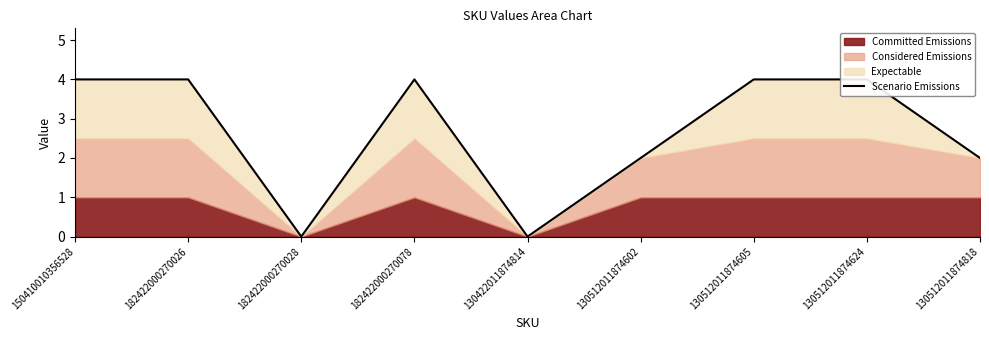

What is the average value?

3